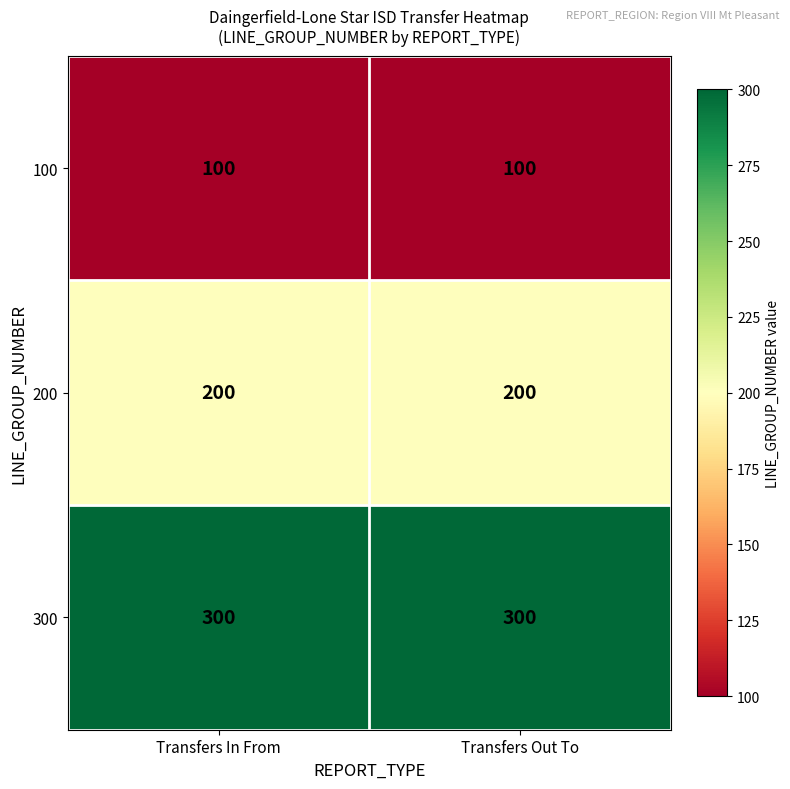

Which series has the largest total across all categories?

300